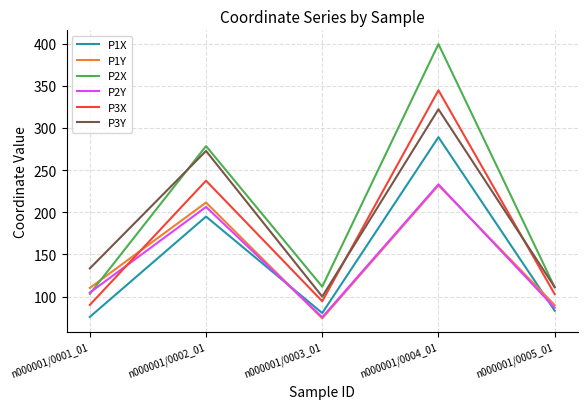

Is it true that P1Y equals 132.0 at n000001/0002_01?

False